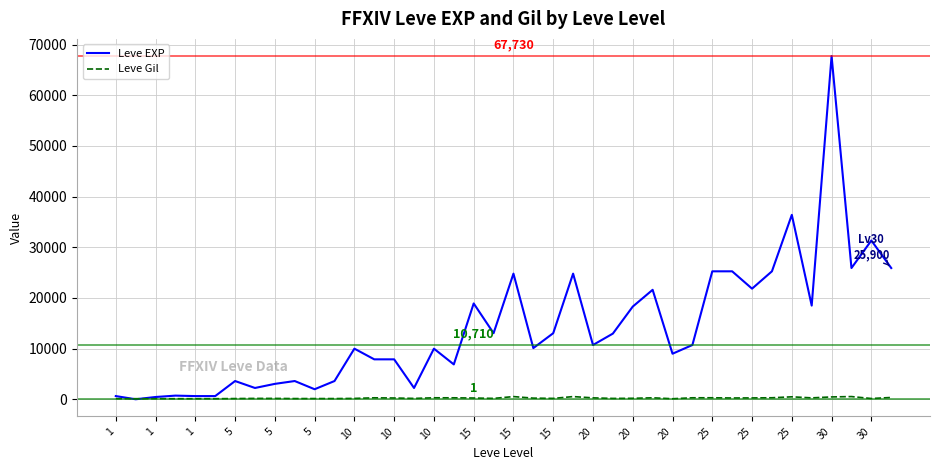

What is the difference between the second highest and second lowest values in the Leve EXP series?

35940